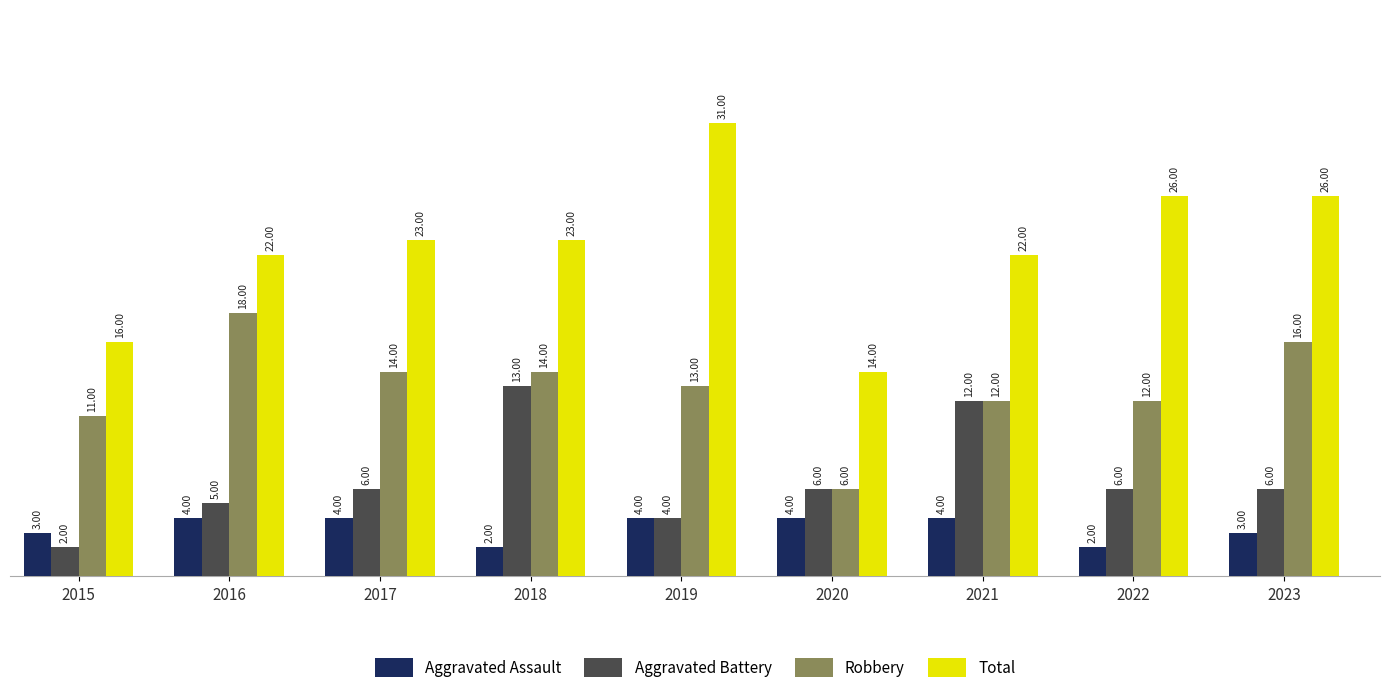

Count the number of data series in this chart.

4